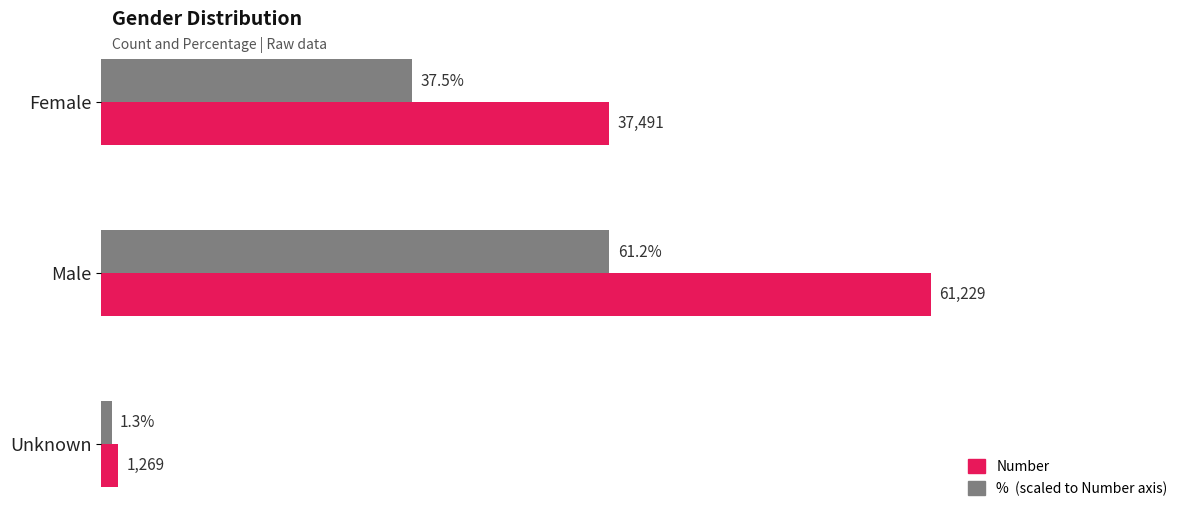

At which category is the sum across all series the highest?

Male